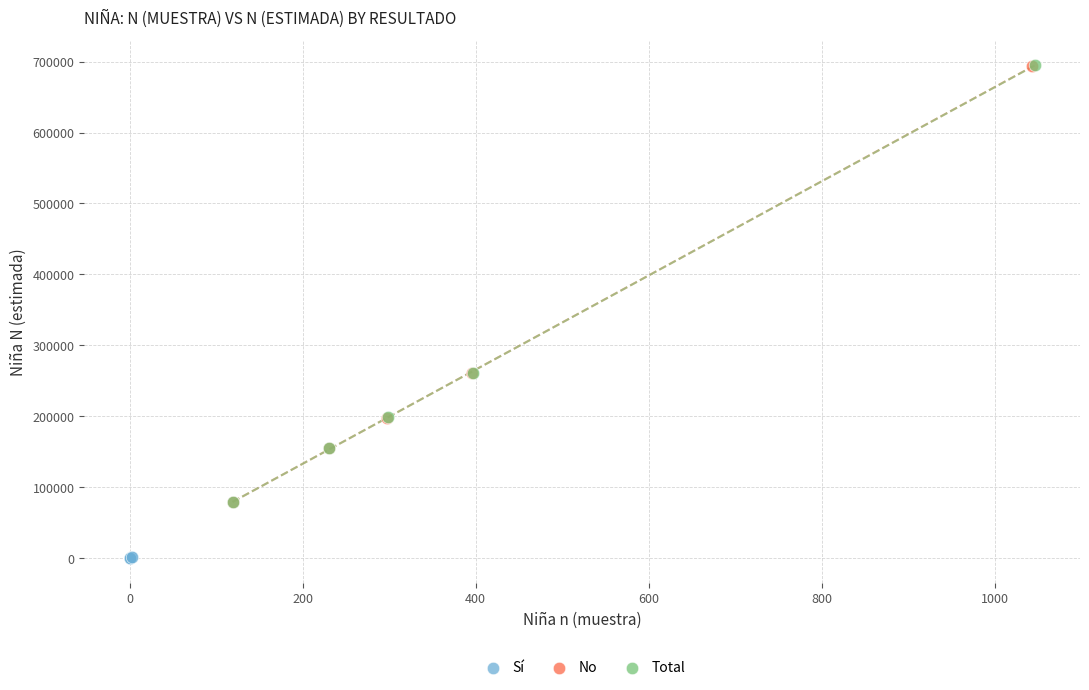

Which series has the widest spread of Y values?

Total